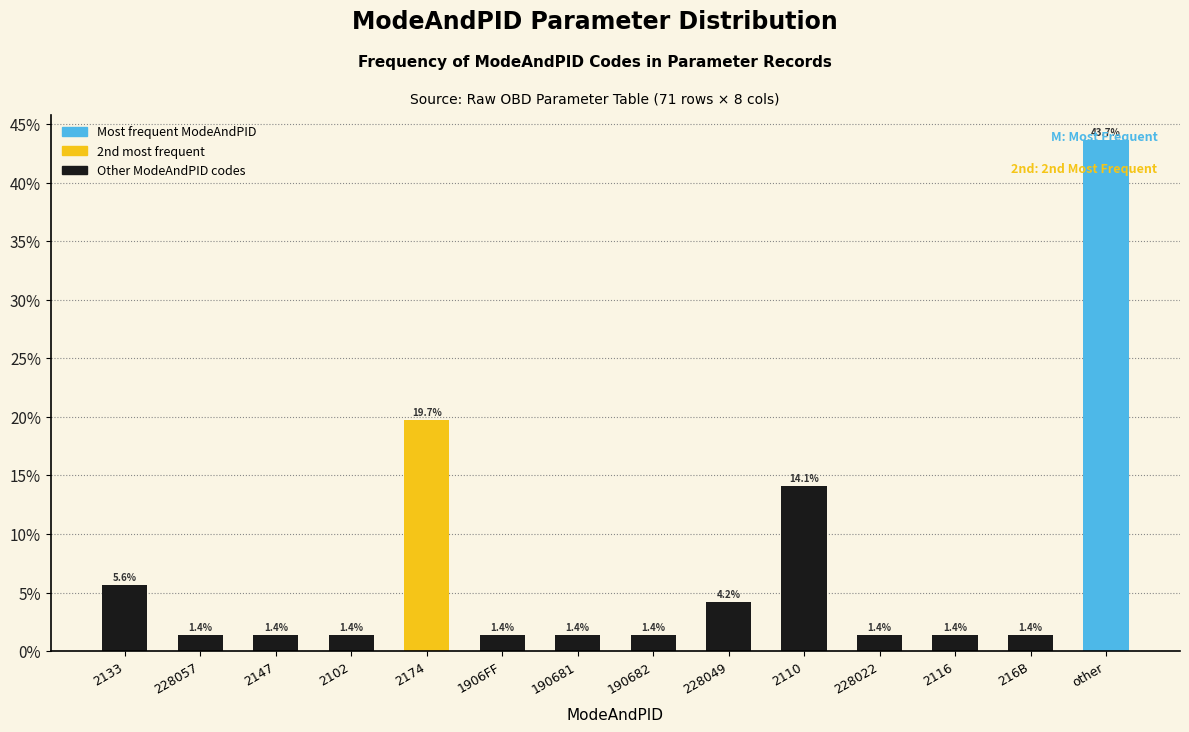

Are the bars horizontal?

No